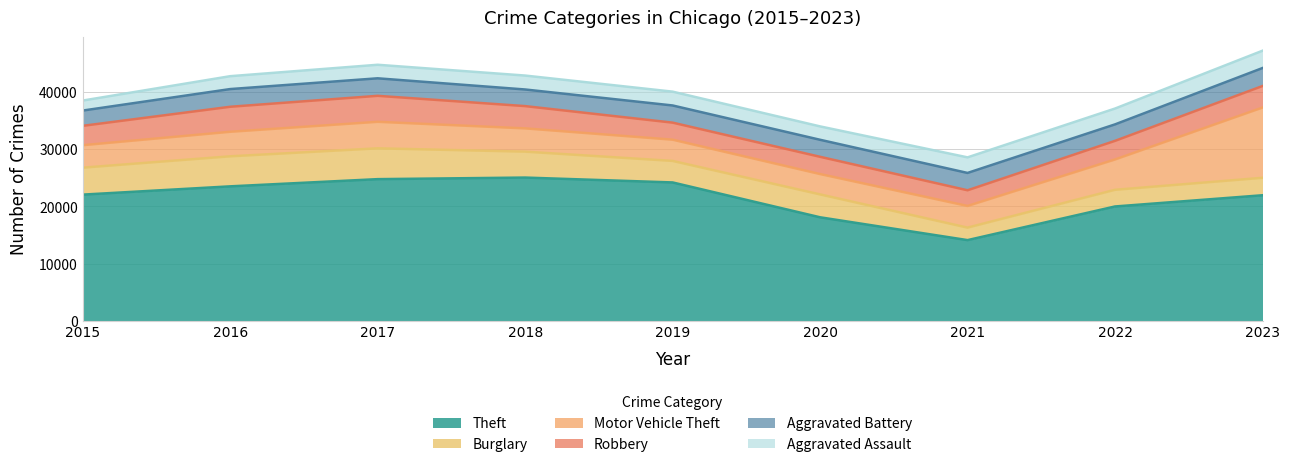

At which category does the chart reach its minimum across all series?

2015